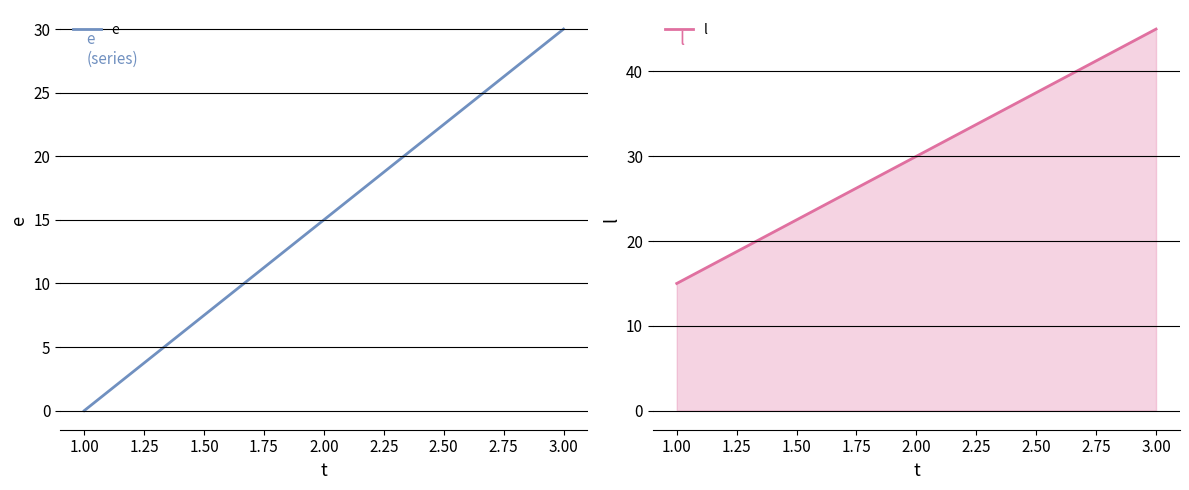

At which label does e reach its peak?

3.00